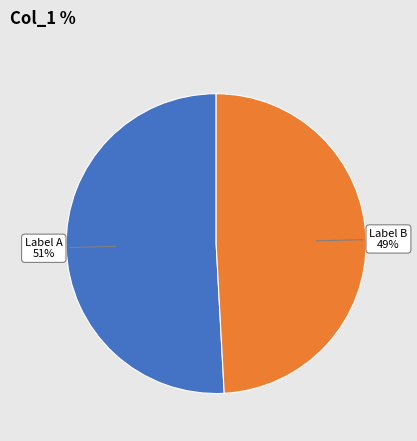

Is there any slice that represents more than half of the pie?

Yes